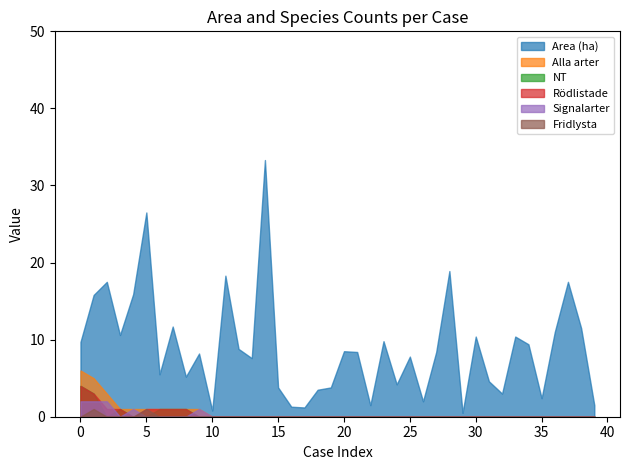

What is the difference between the maximum and minimum values in the NT series?

4.0